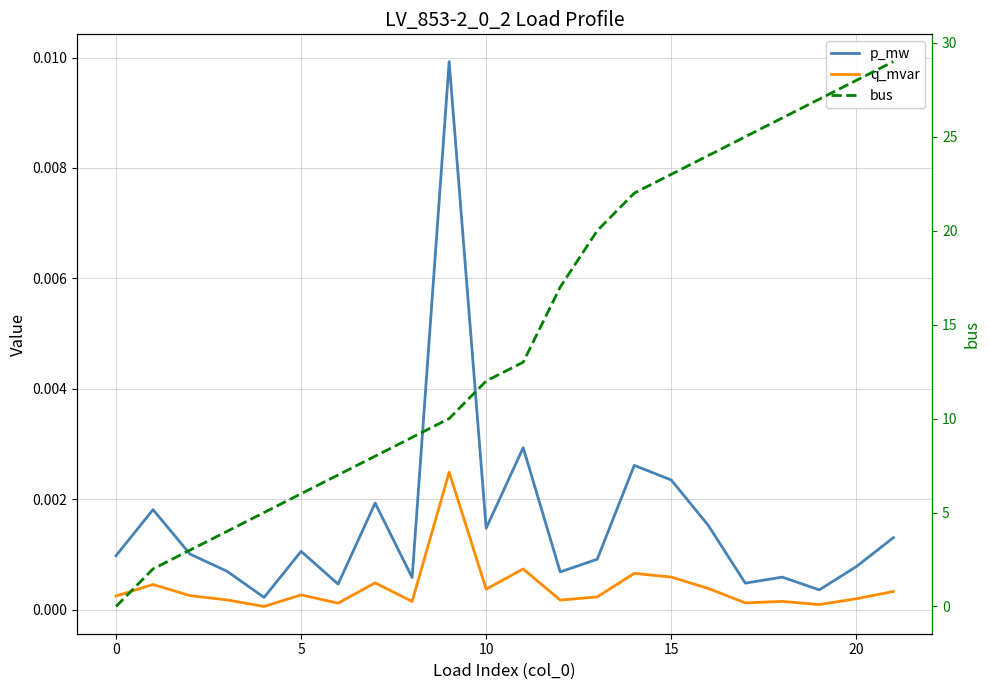

What is the spread (max minus min) of values at 13?

20.0